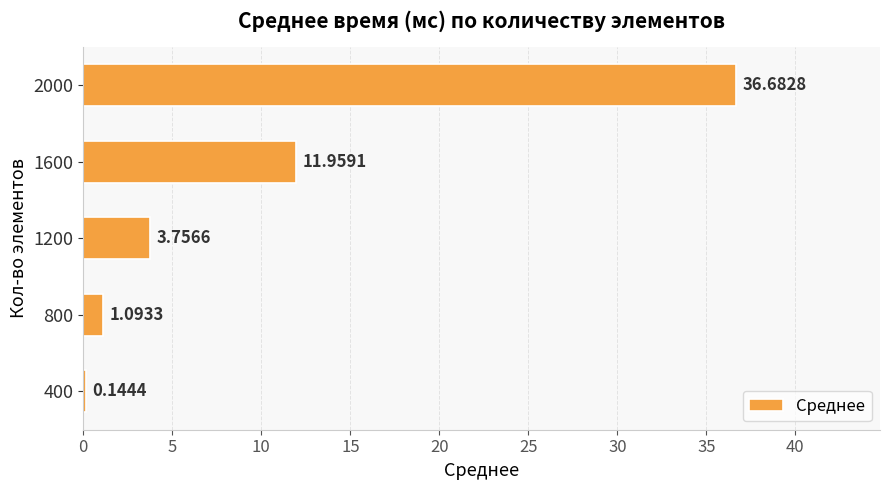

What is the sum of all values?

53.6